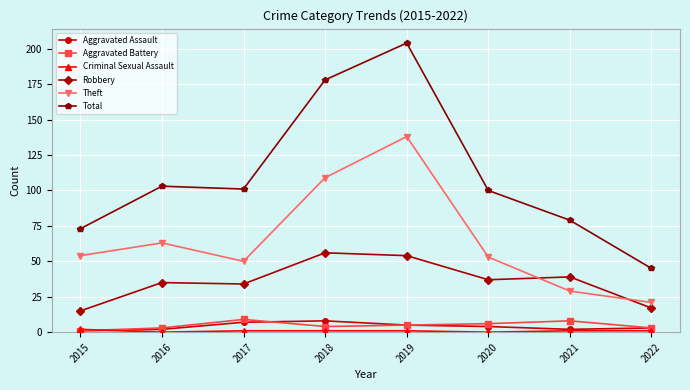

What is the maximum value for Aggravated Battery?

9